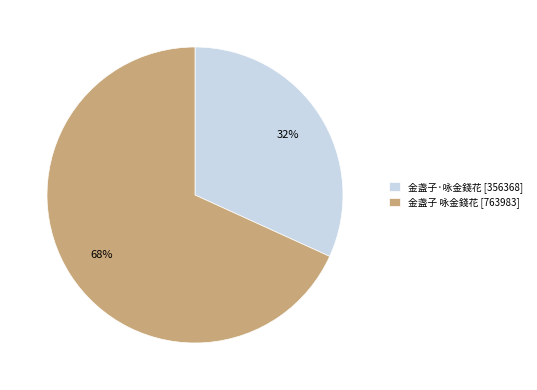

What percentage is the 金盏子 咏金錢花 [763983] slice, to the nearest percent?

68%